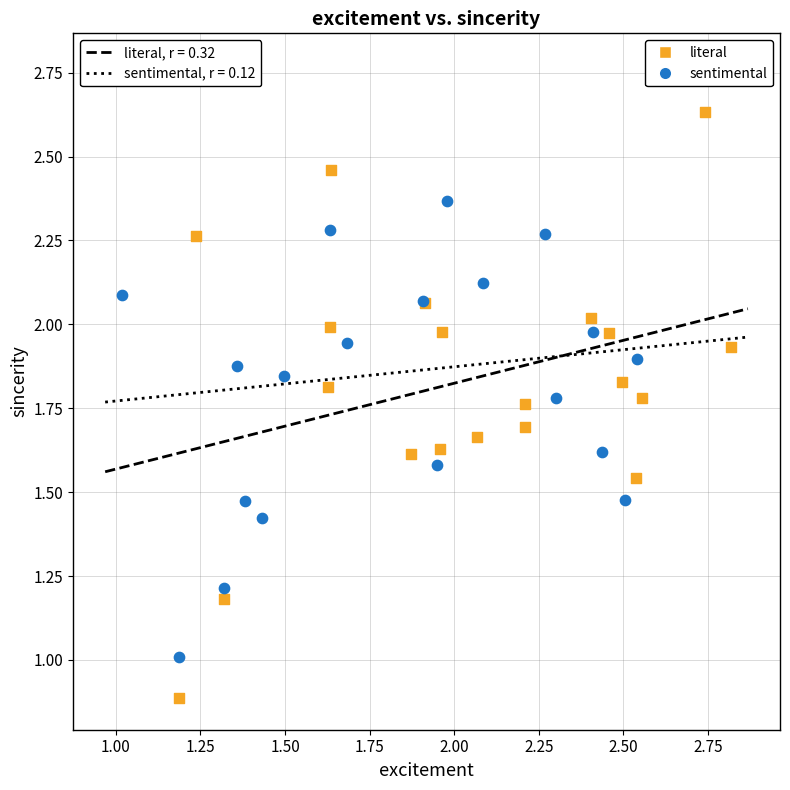

What are all the series names shown in the legend?

literal, sentimental